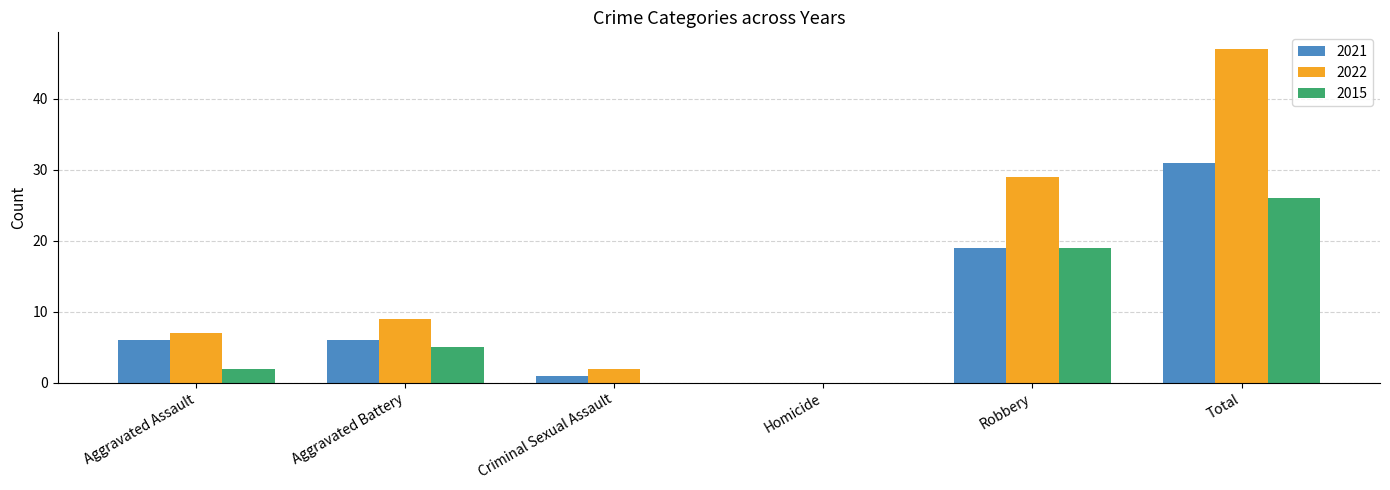

Where is 2021 nearest to the value 15?

Robbery